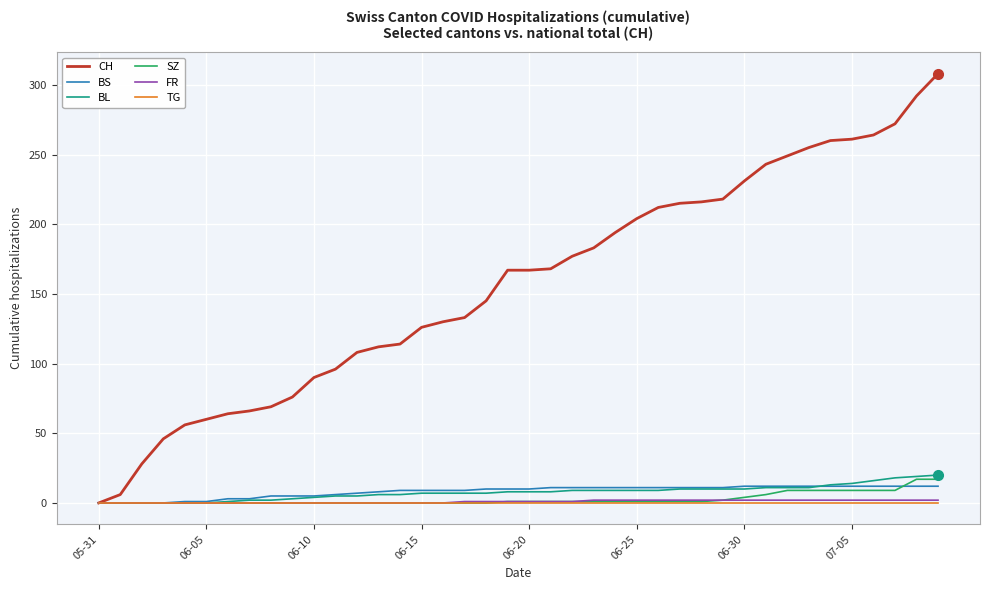

Which series has the largest total across all categories?

CH